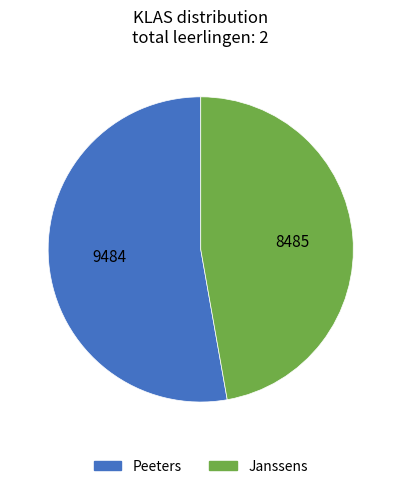

Combined, do Janssens and Peeters account for over 50%?

Yes